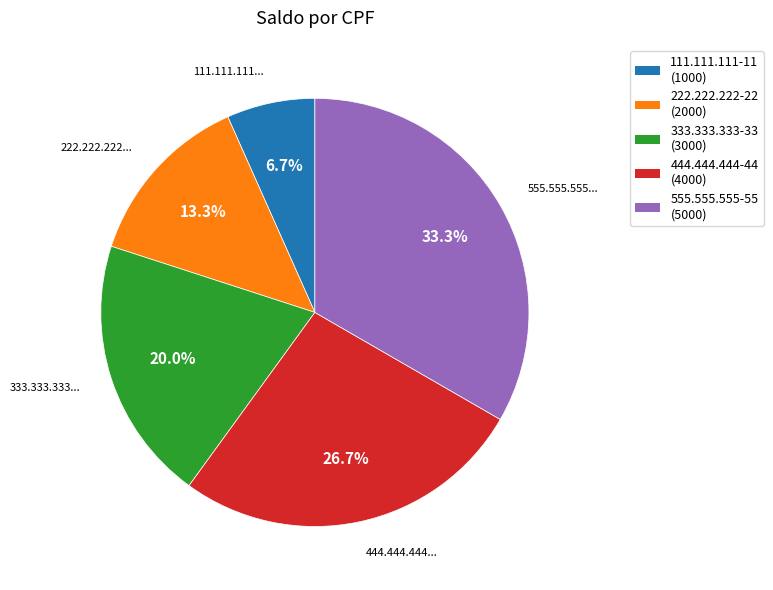

What is the total percentage of 333.333.333-33 and 555.555.555-55?

53.3%